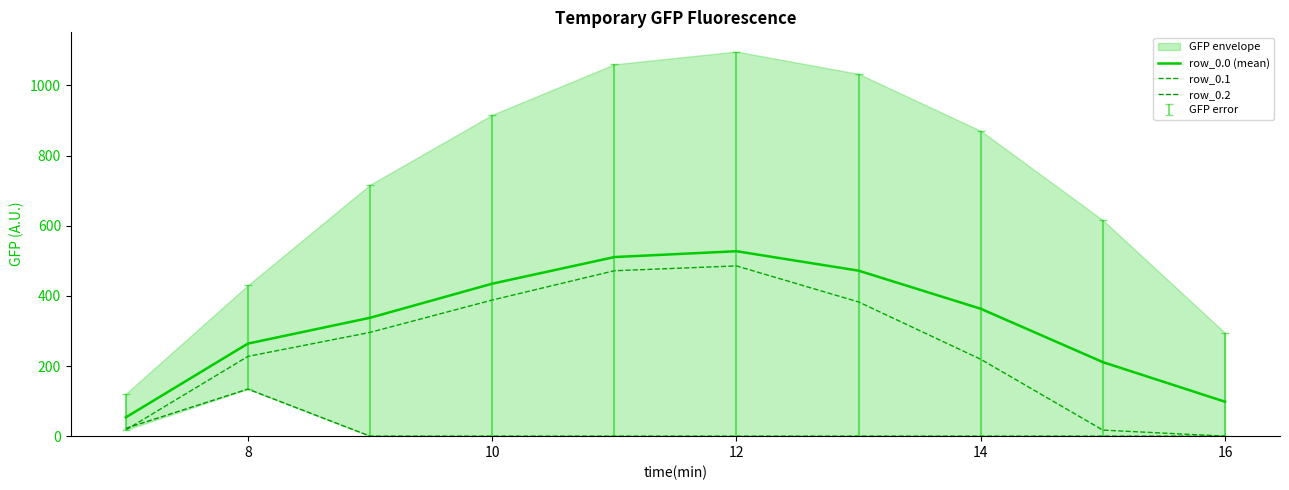

What is the difference between the second highest and second lowest values in the row_0.0 (mean) series?

412.5